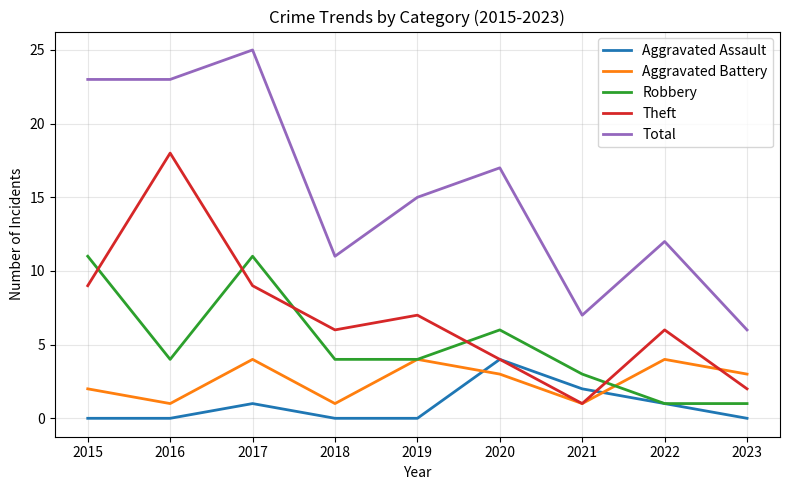

What is the approximate value of Theft at 2015?

9